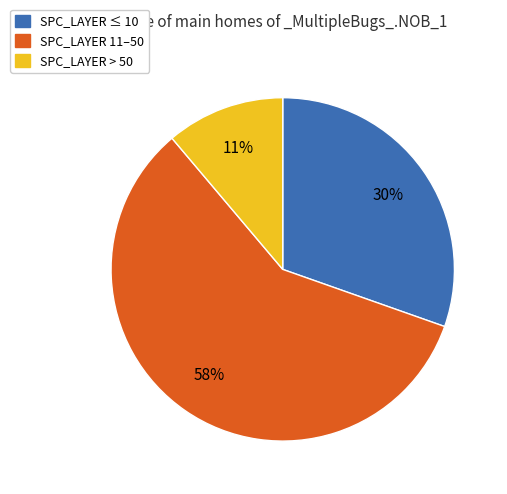

Is there any slice that represents more than half of the pie?

Yes